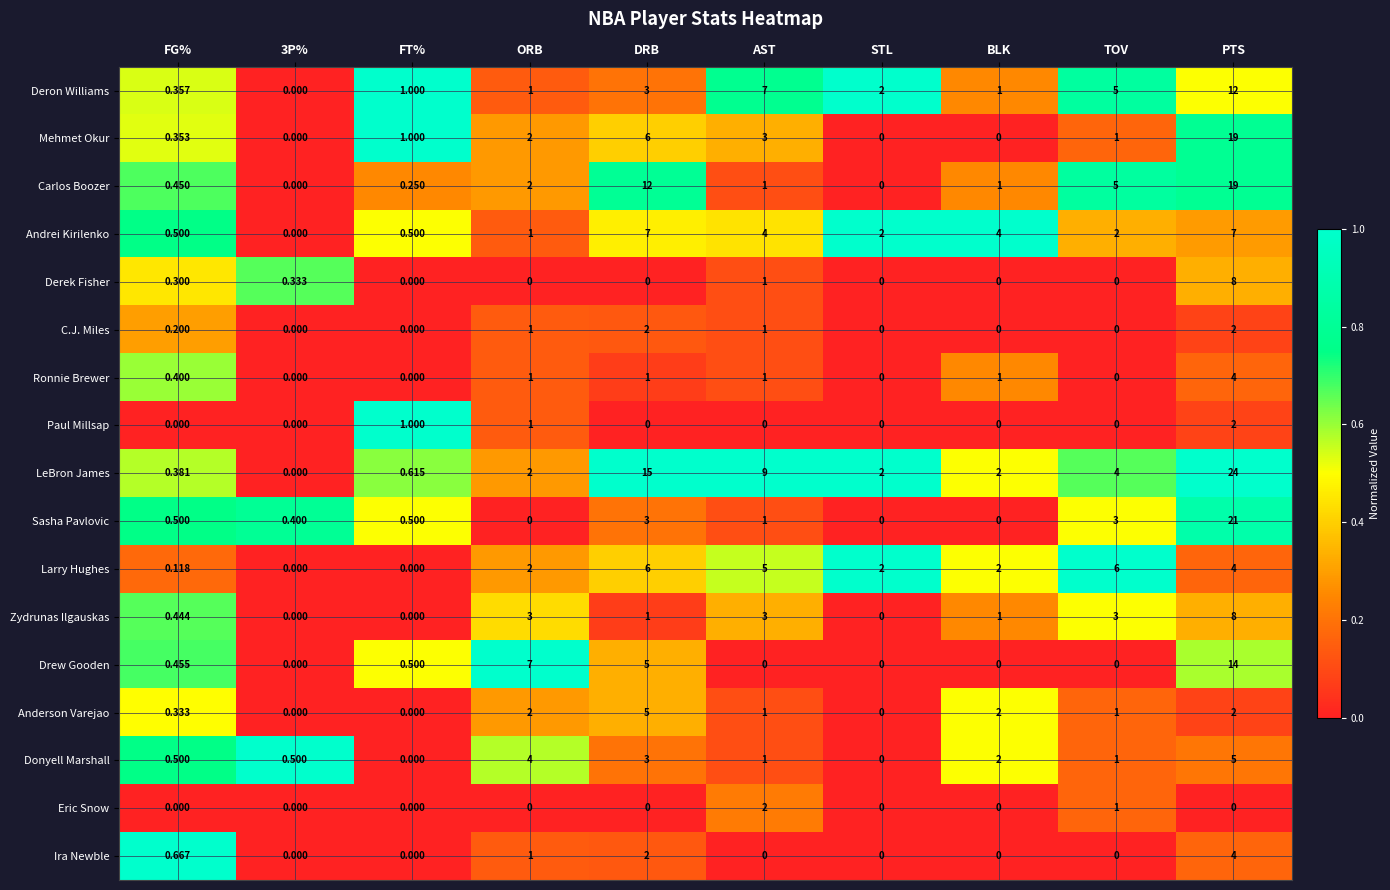

Which series has the largest total across all categories?

LeBron James